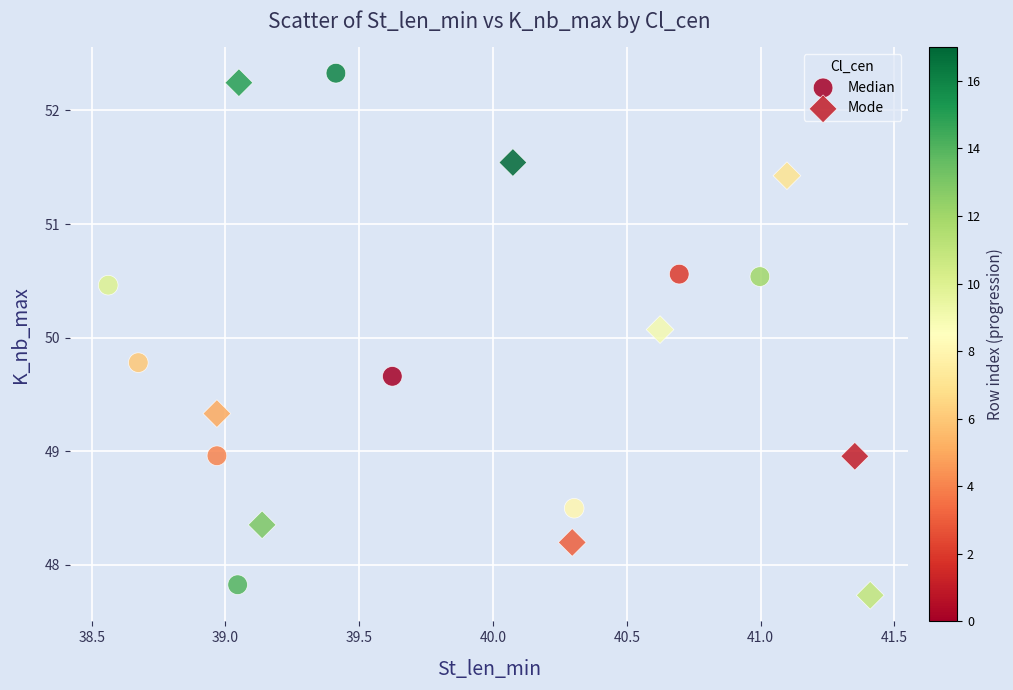

What are all the series names shown in the legend?

Median, Mode